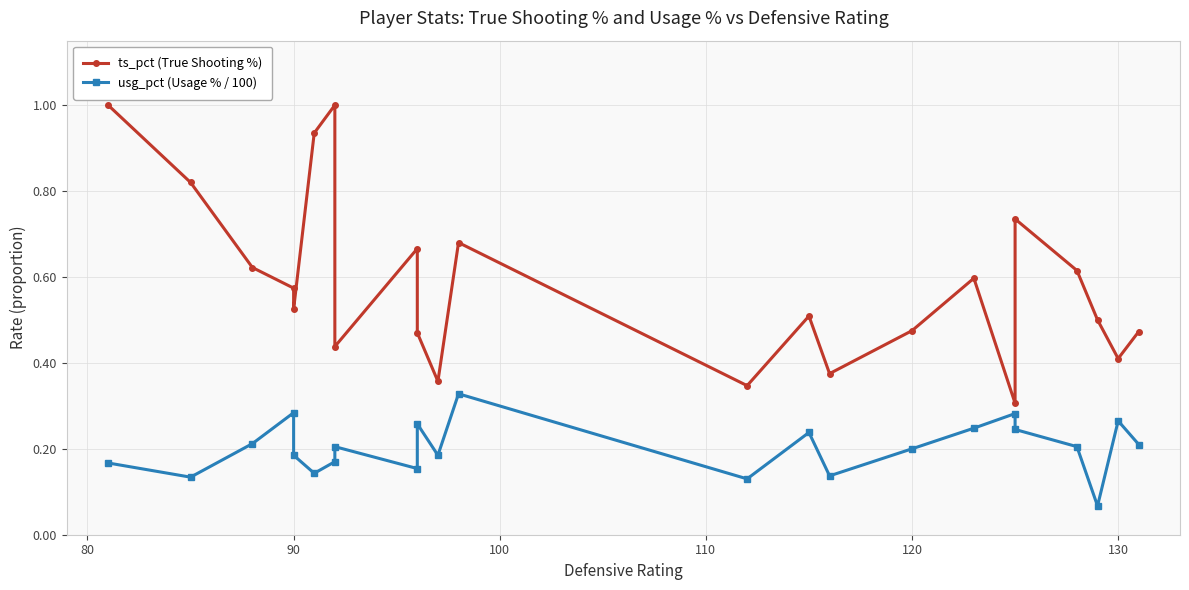

Which series has the widest spread of values?

ts_pct (True Shooting %)